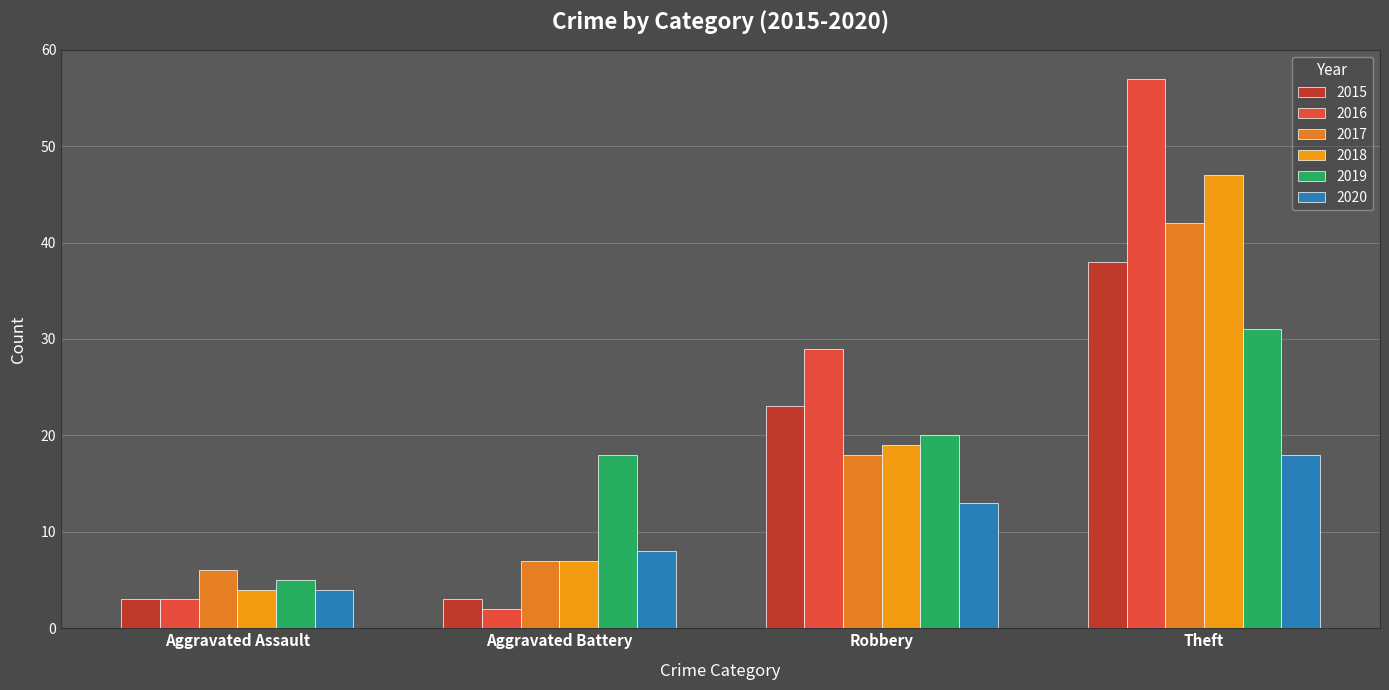

How many data points does each series have?

4